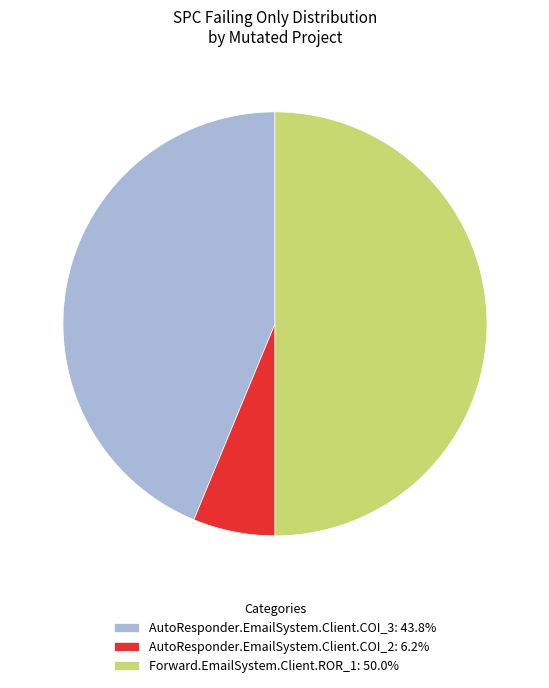

The Forward.EmailSystem.Client.ROR_1 slice represents 37% of the pie. True or false?

False